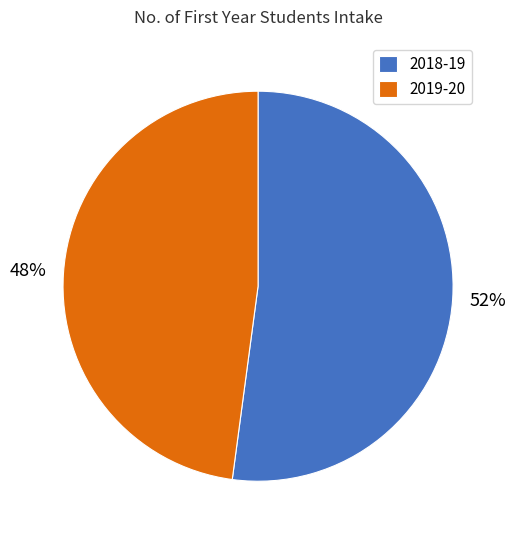

Is the sum of 2019-20 and 2018-19 greater than half?

Yes